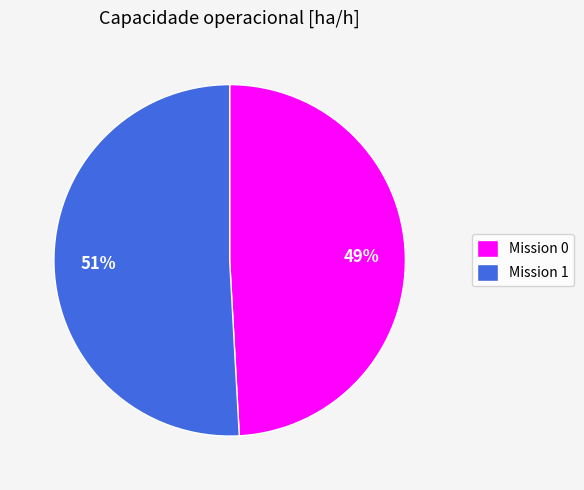

Which has a higher value, Mission 0 or Mission 1?

Mission 1